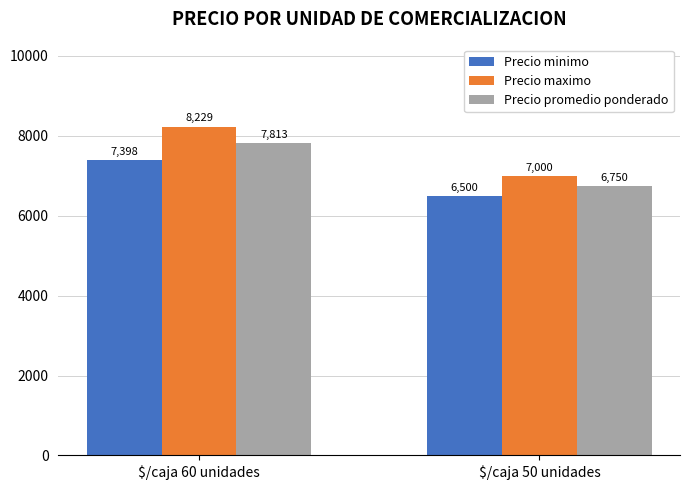

At how many categories does at least one series exceed 6523?

2